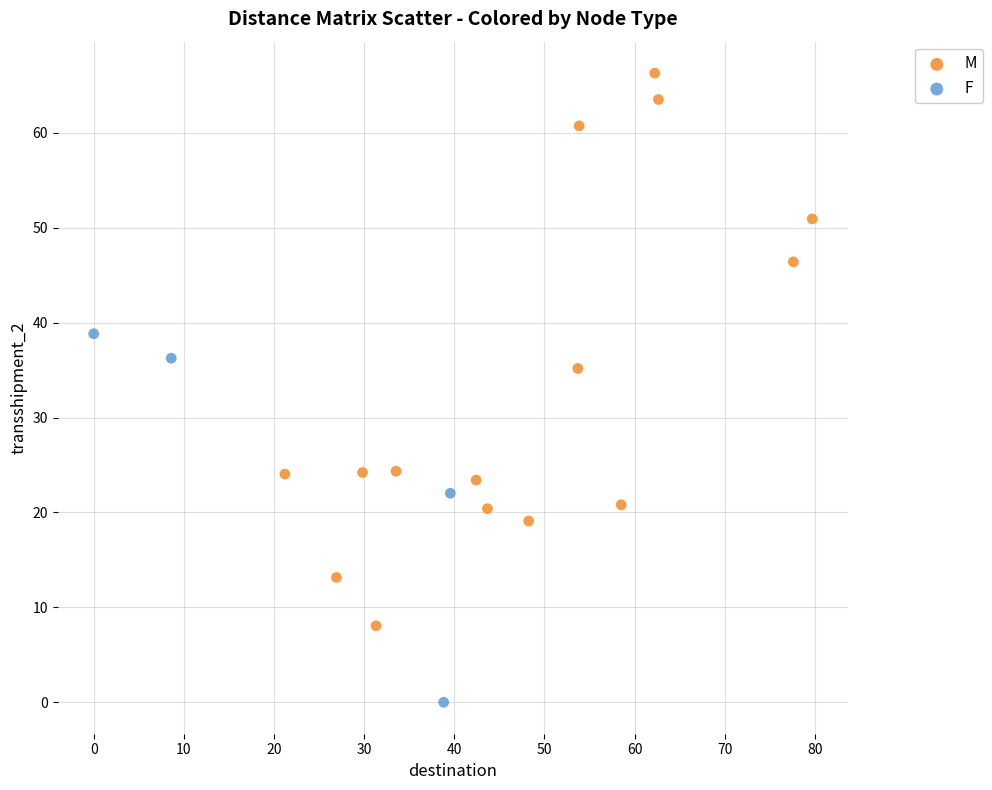

Which series reaches the maximum Y coordinate?

M